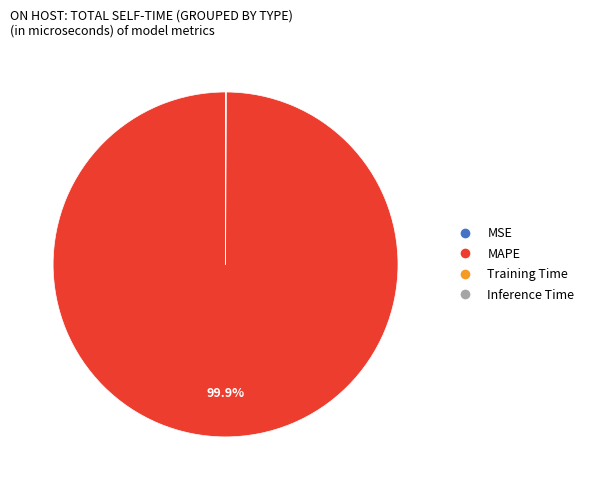

Is there a majority slice in this chart?

Yes